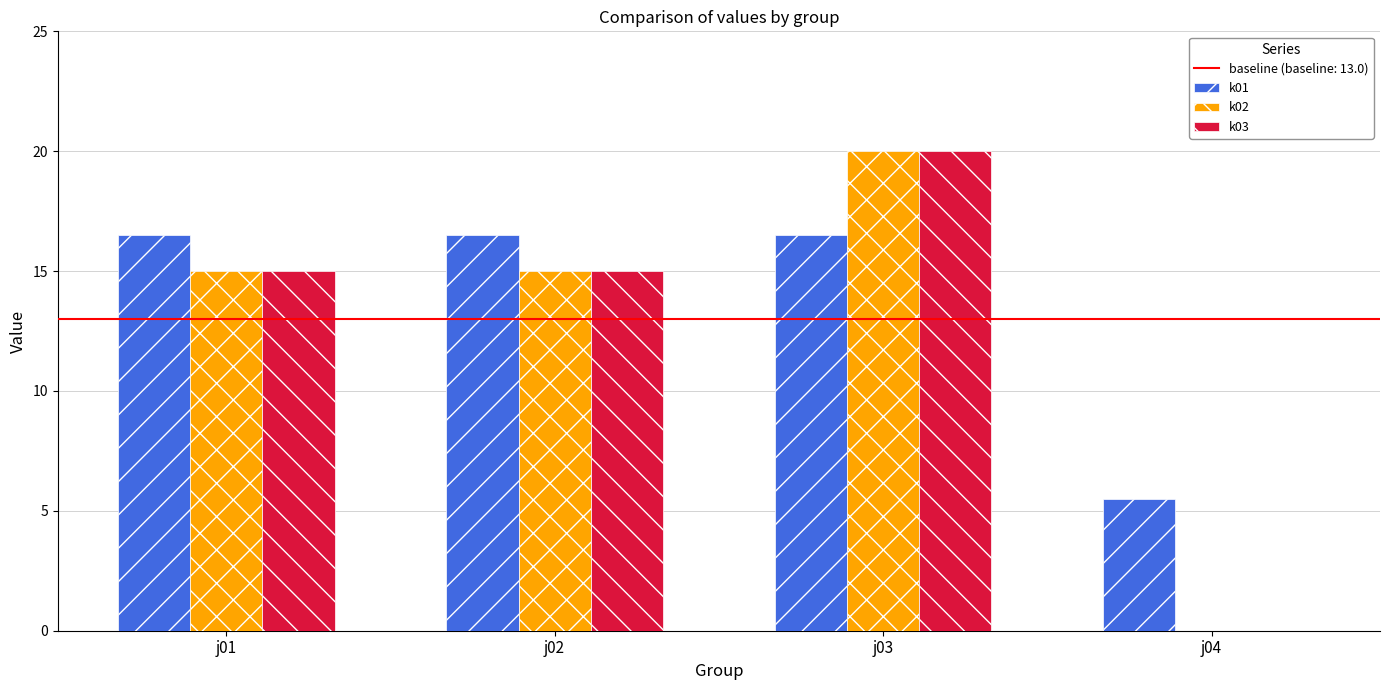

Which series has the largest total across all categories?

k01